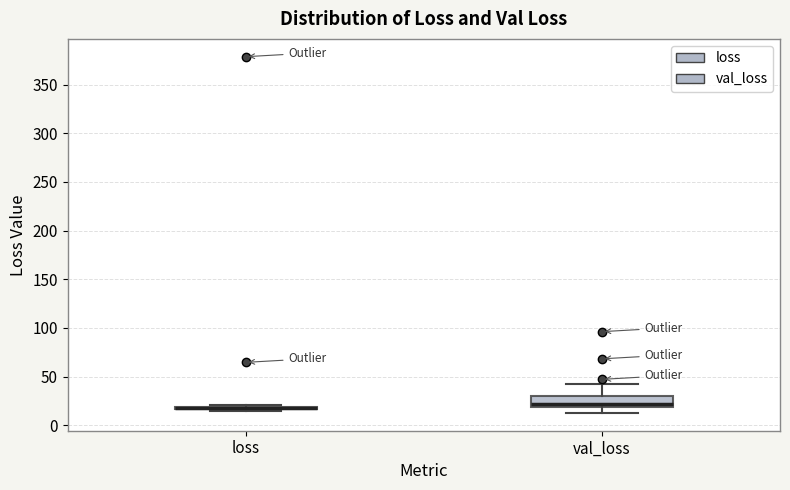

Reading left to right, read every box against the y-axis: the position of its median line, the range the box covers, and the ends of its whiskers. The values are not printed on the chart, so give them approximately, as read against the axis.

loss: box collapsed to a line at 15, whiskers 15 to 20
val_loss: median 20 (just above the box's lower edge), box 20 to 30, whiskers 15 to 45